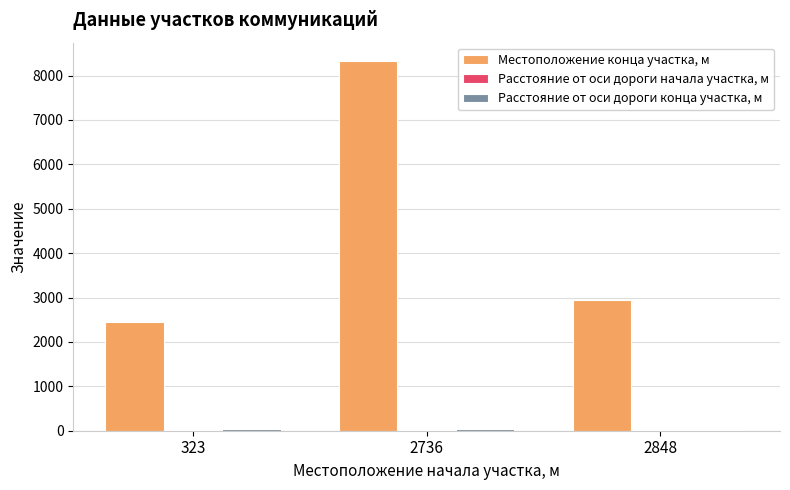

At which label is Местоположение конца участка, м closest to 5389?

2848